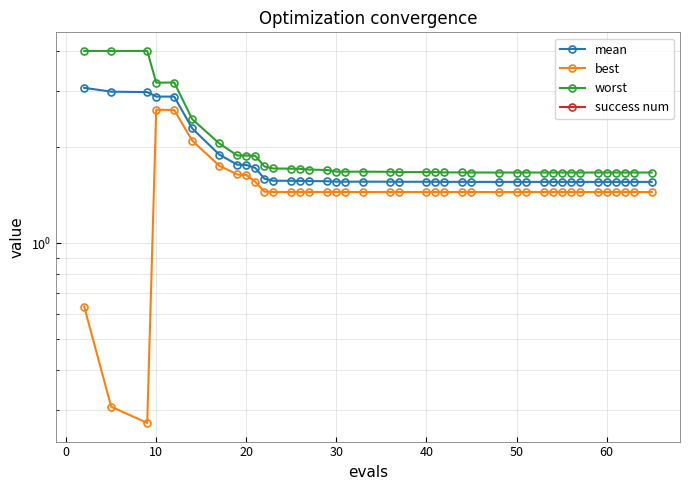

The value of worst at 31 is 2.9. True or false?

False